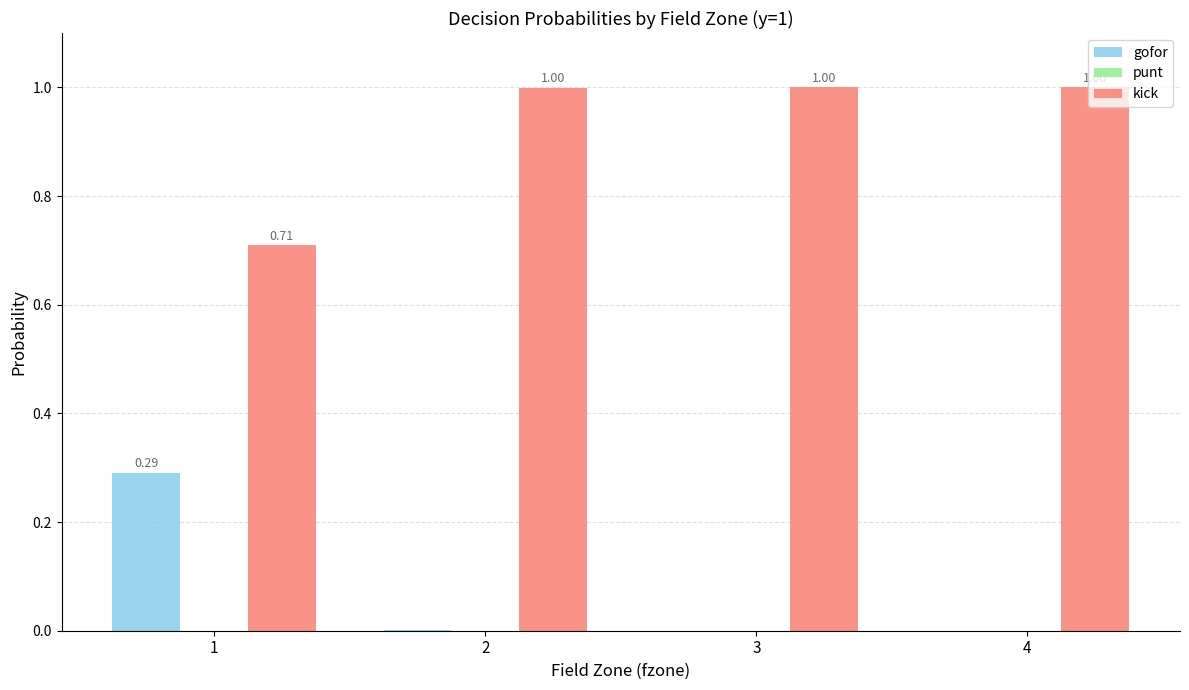

What is the total value across all series at 3?

1.0